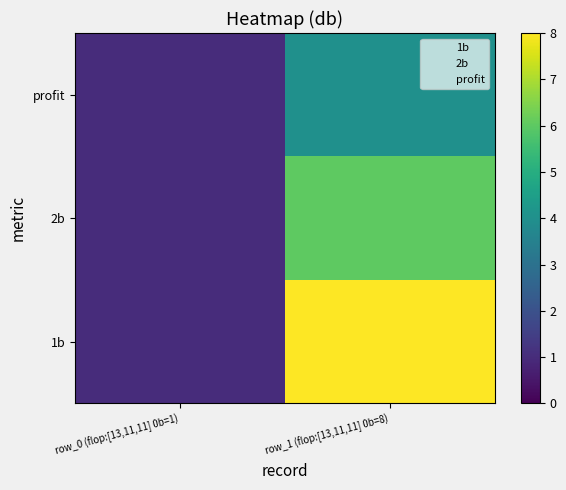

What is the minimum value shown in the chart?

1